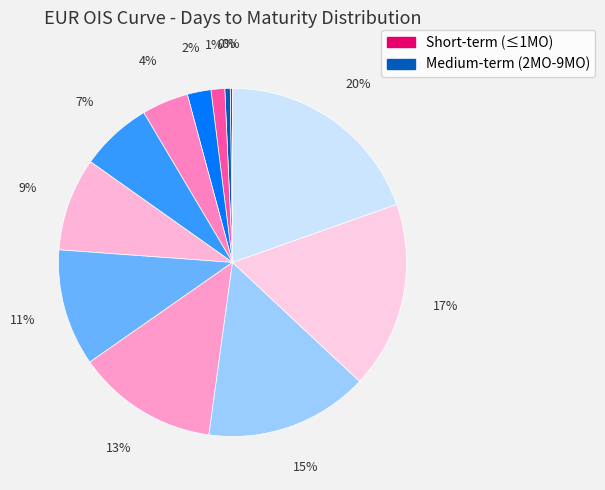

How many slices are in this pie chart?

12